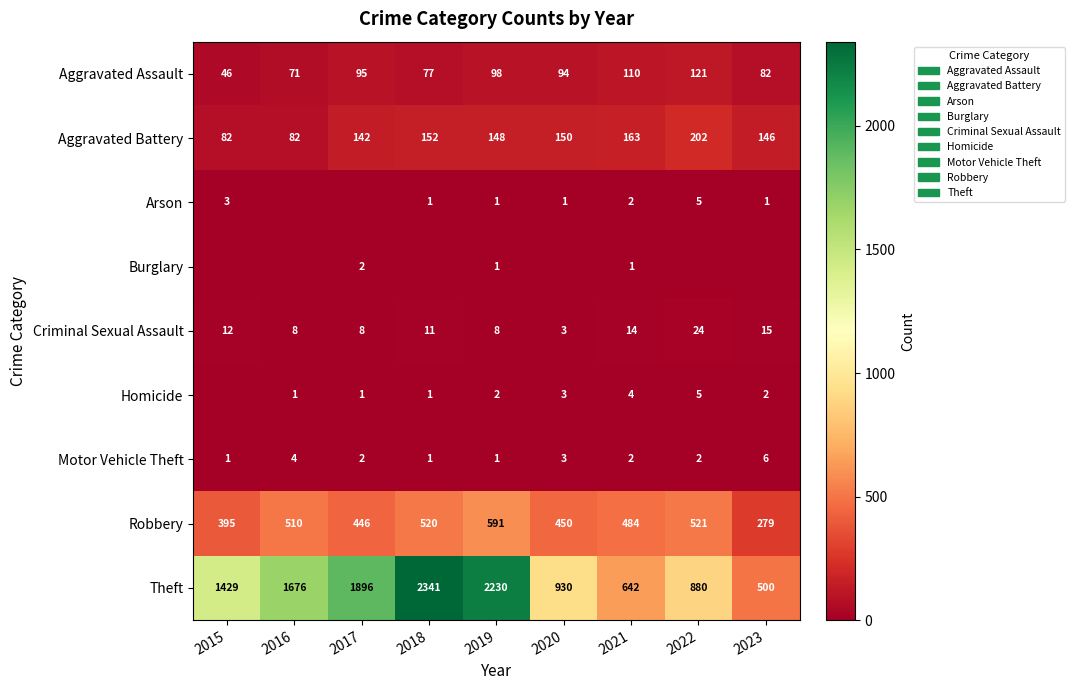

The Homicide series shows 4 at 2021. True or false?

True